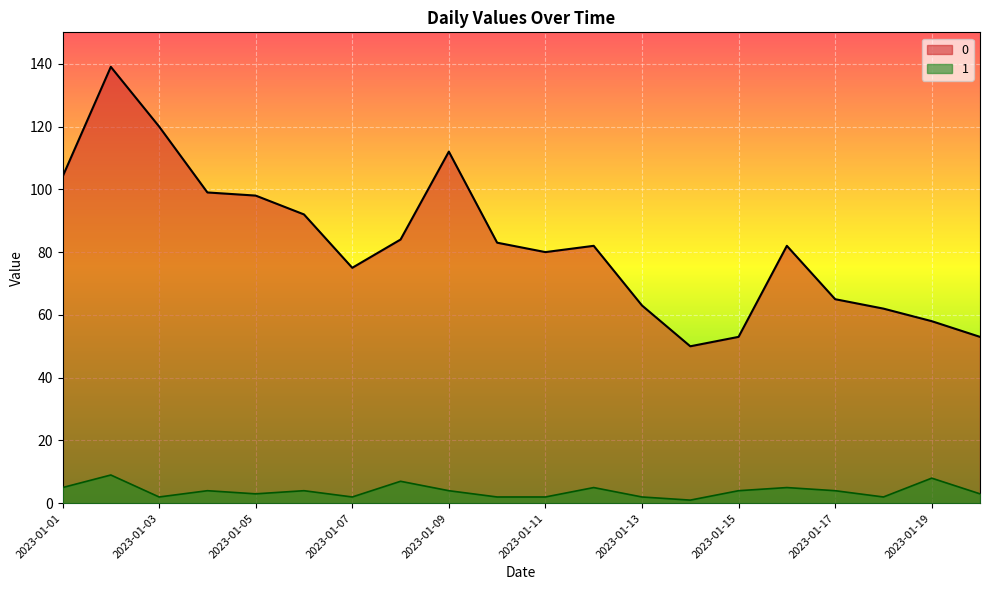

At 2023-01-13, list the series in order from smallest to largest.

1, 0